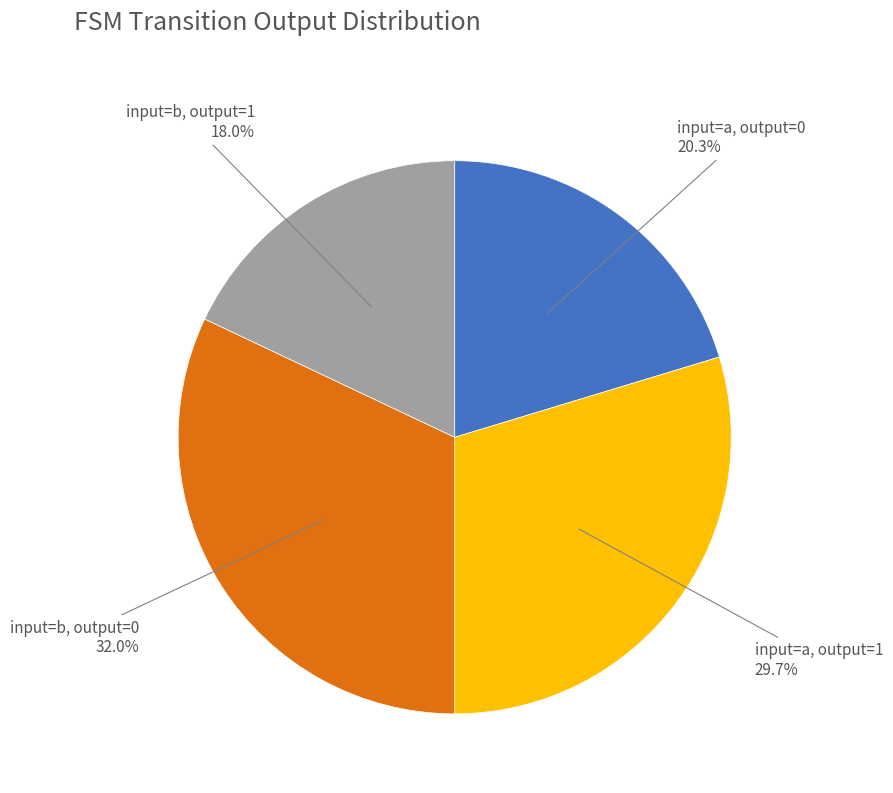

Which has a higher value, input=a, output=1 or input=b, output=1?

input=a, output=1